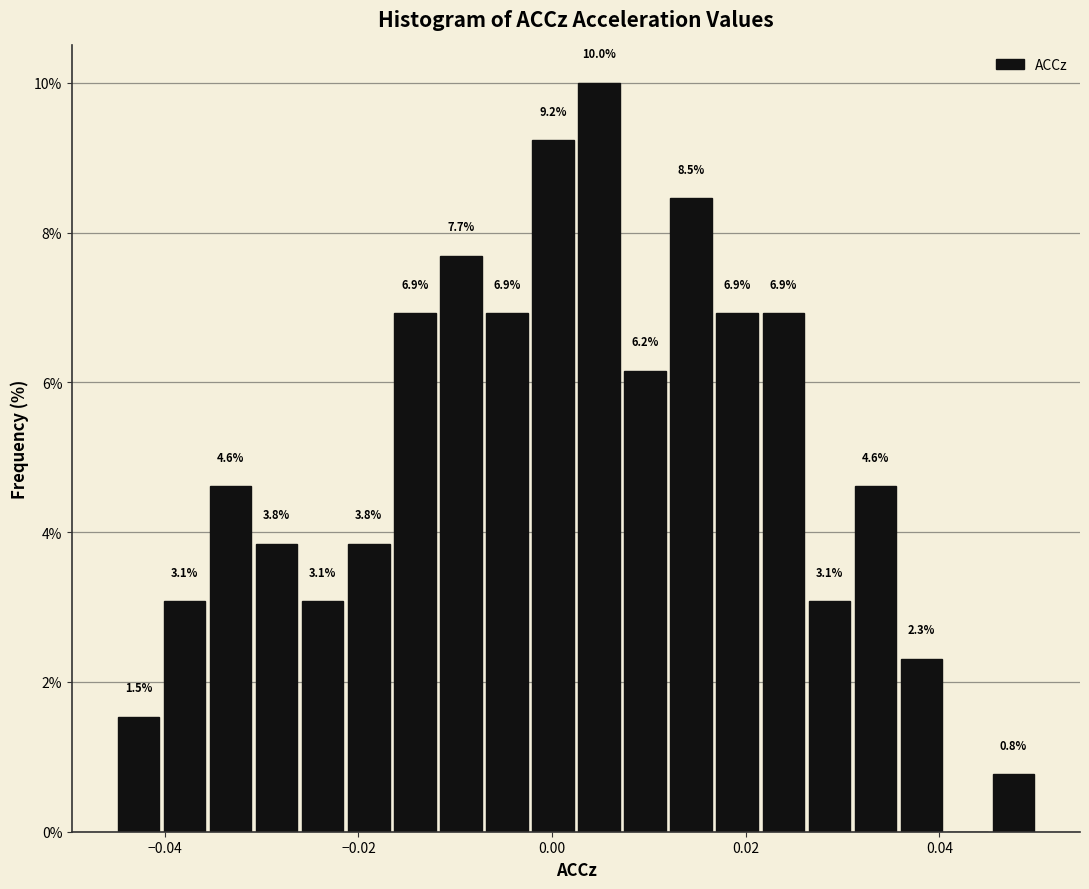

Read against the x-axis, roughly where is the centre of the tallest bar?

0.004